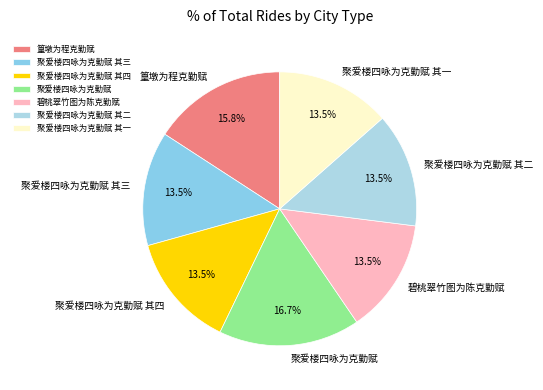

How many slices are in this pie chart?

7